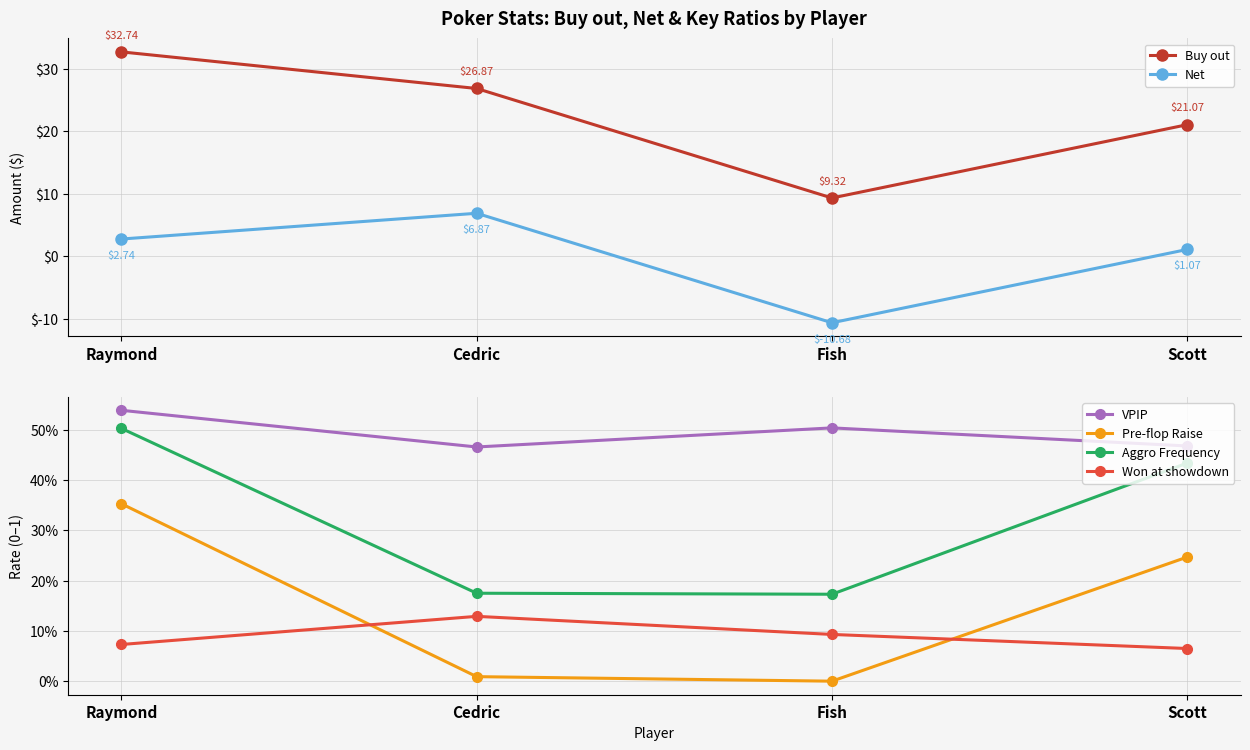

List the series in order of their peak value, lowest first.

Won at showdown, Pre-flop Raise, Aggro Frequency, VPIP, Net, Buy out